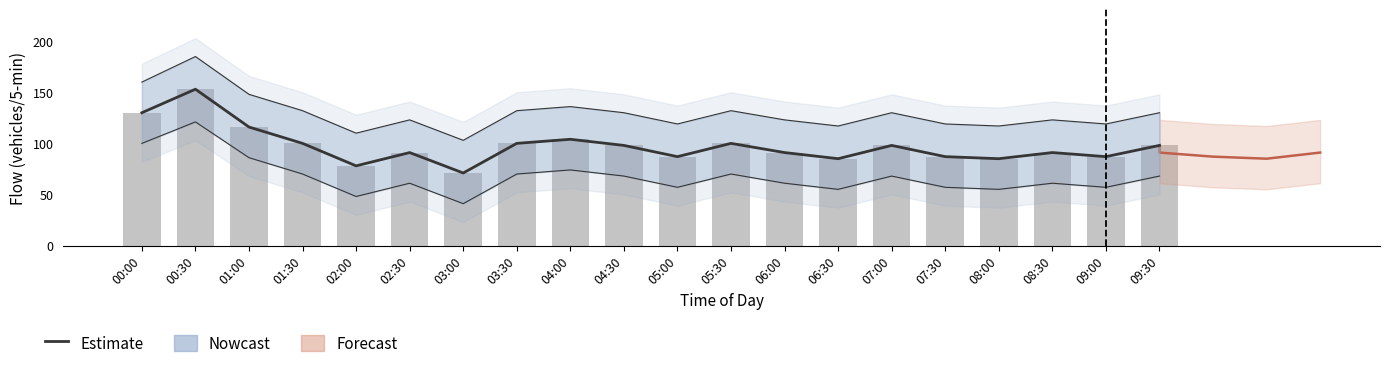

What is the value of the Estimate bar at the 9th from the left?

104